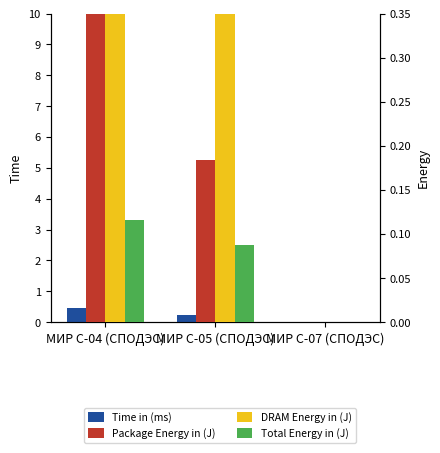

Which category has the lowest value across all series?

МИР С-07 (СПОДЭС)